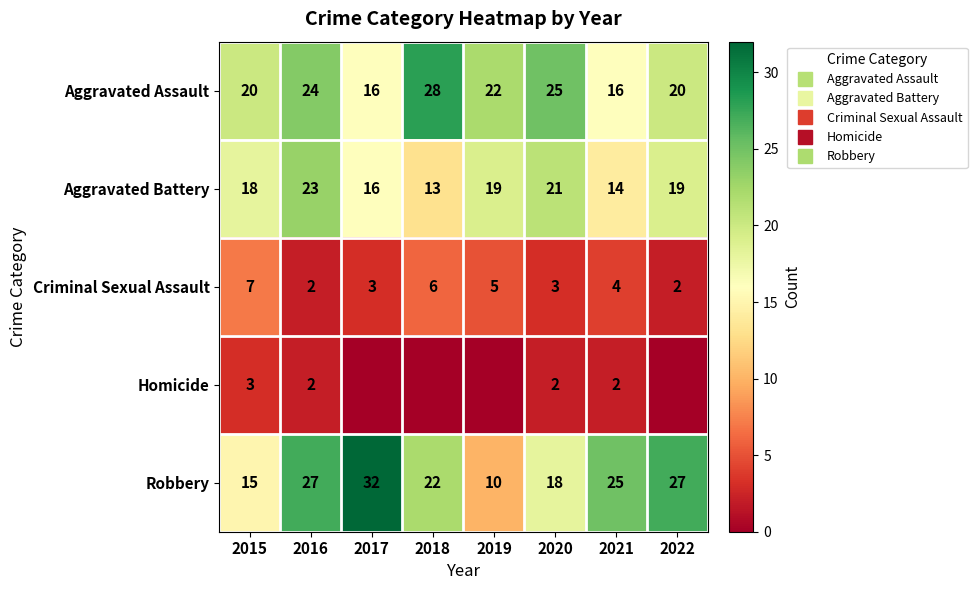

What is the minimum value for Criminal Sexual Assault?

2